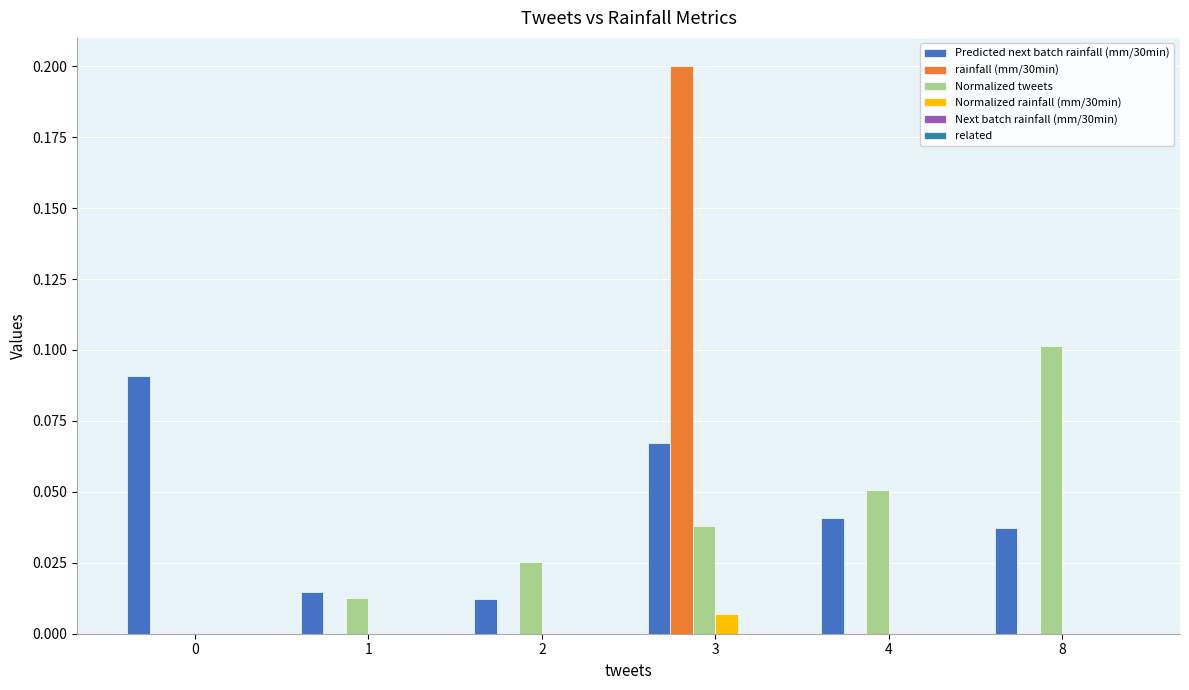

Are the bars grouped side by side (vs. stacked)?

Yes